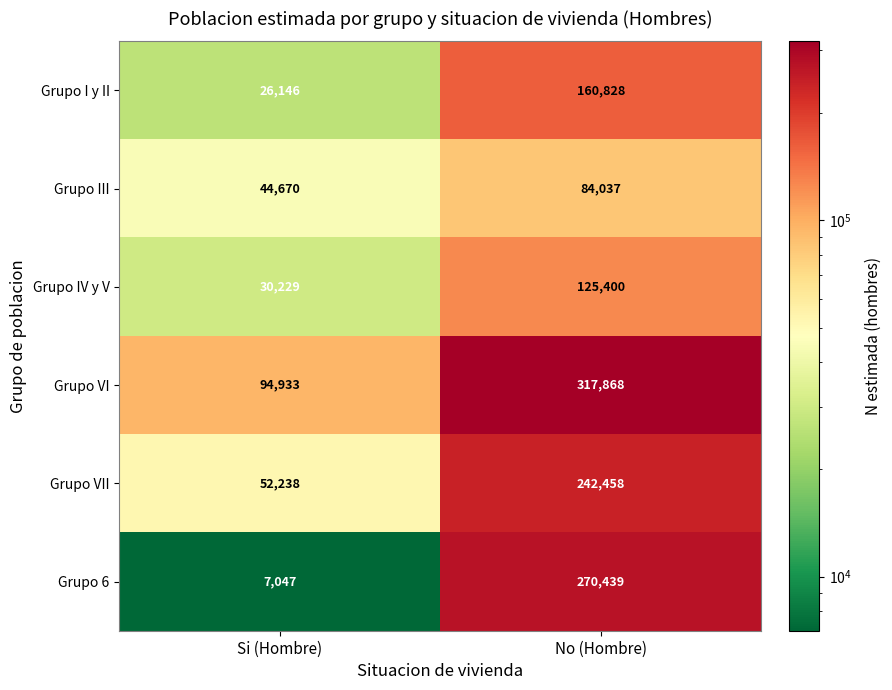

True or false: Grupo I y II has a value of 253390 at No (Hombre).

False